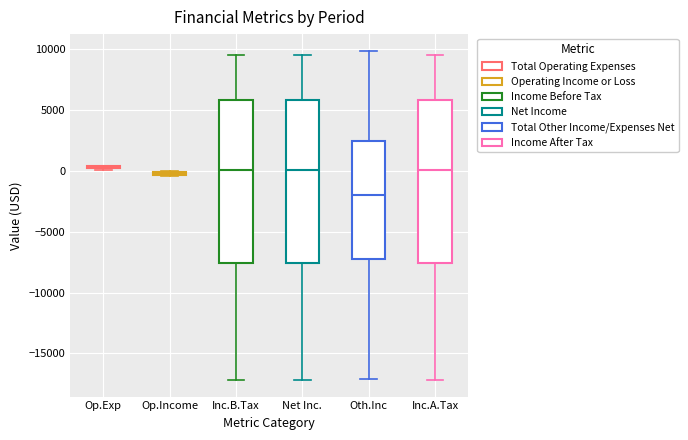

Where does the lower whisker of the box for Inc.B.Tax end on the y-axis? The values are not printed on the chart, so give them approximately, as read against the axis.

-17000